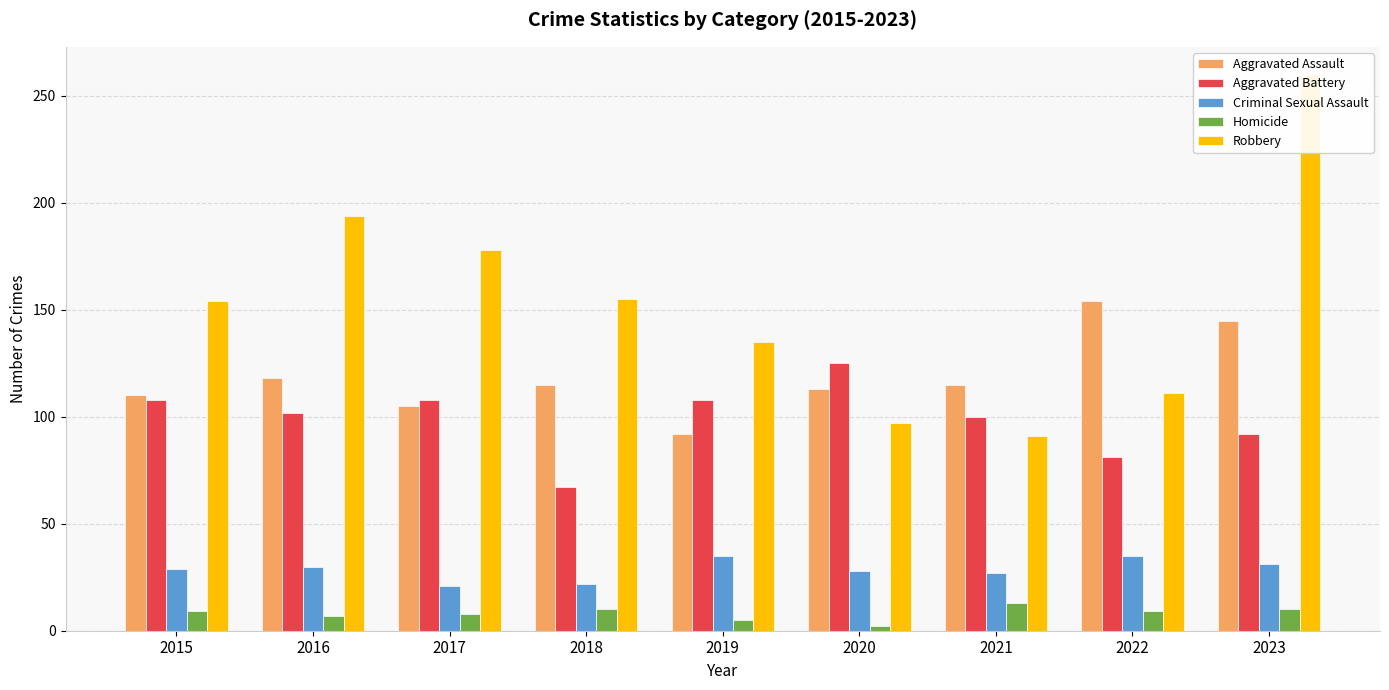

The Homicide series shows 7 at 2019. True or false?

False